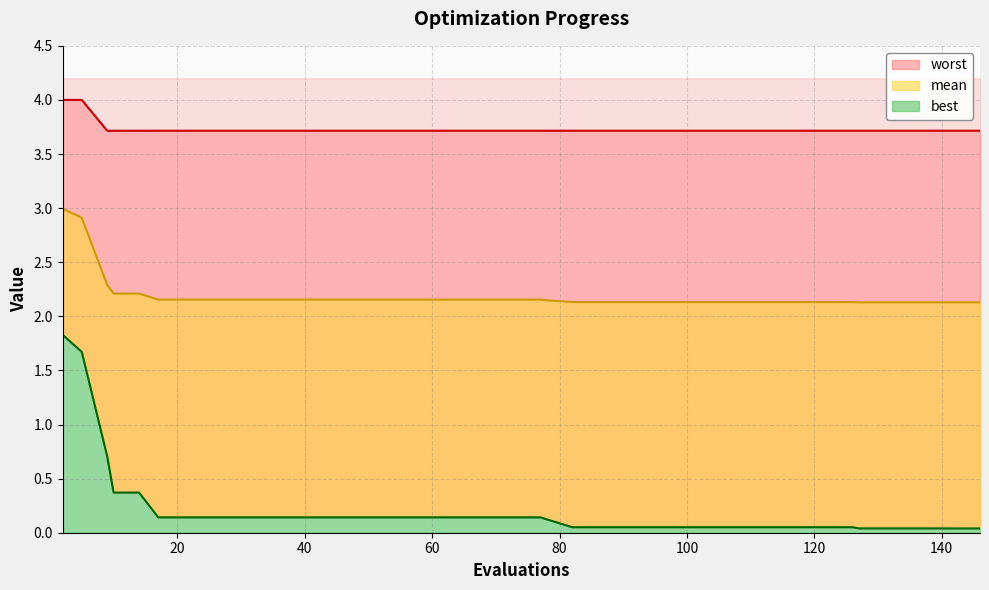

How many lines are shown in the chart?

3